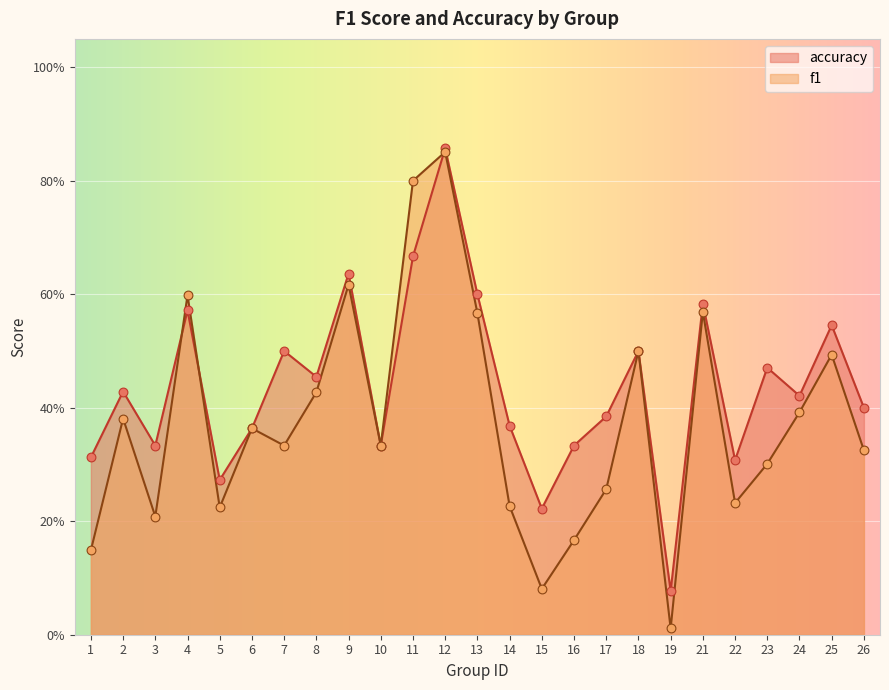

Is the value of f1 at 10 greater than the value of accuracy at 9?

No